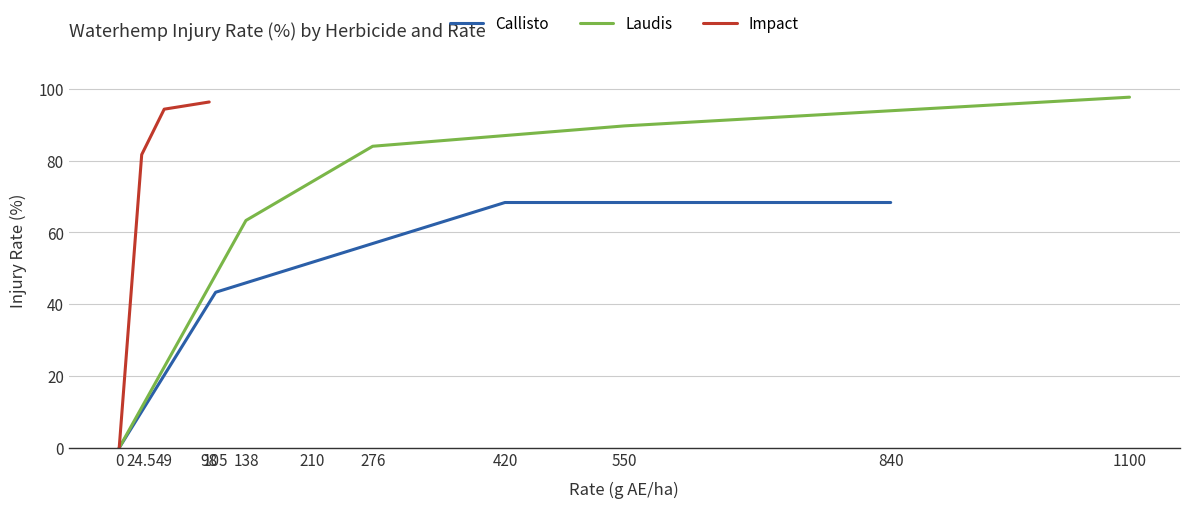

Is it true that Callisto equals 28 at 2?

False